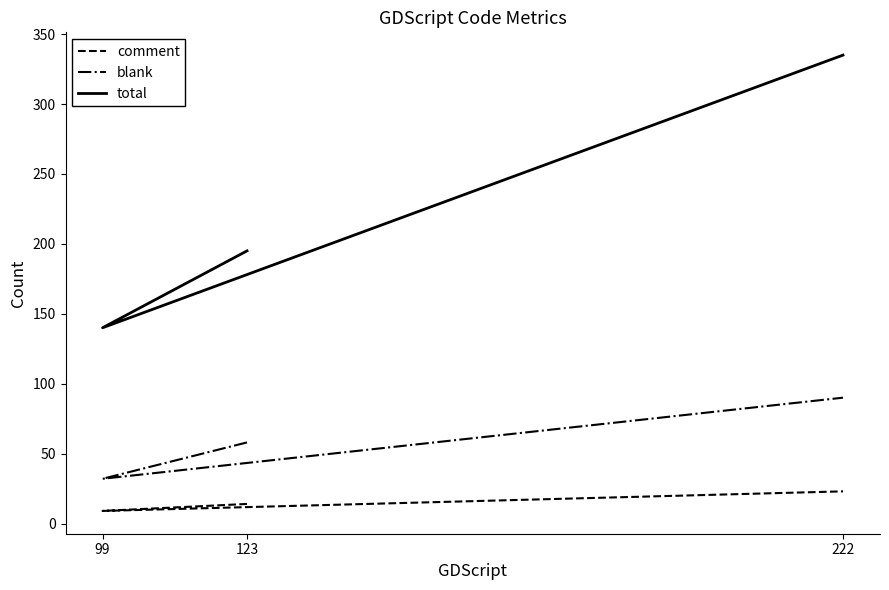

Rank the series by their maximum value, from lowest to highest.

comment, blank, total